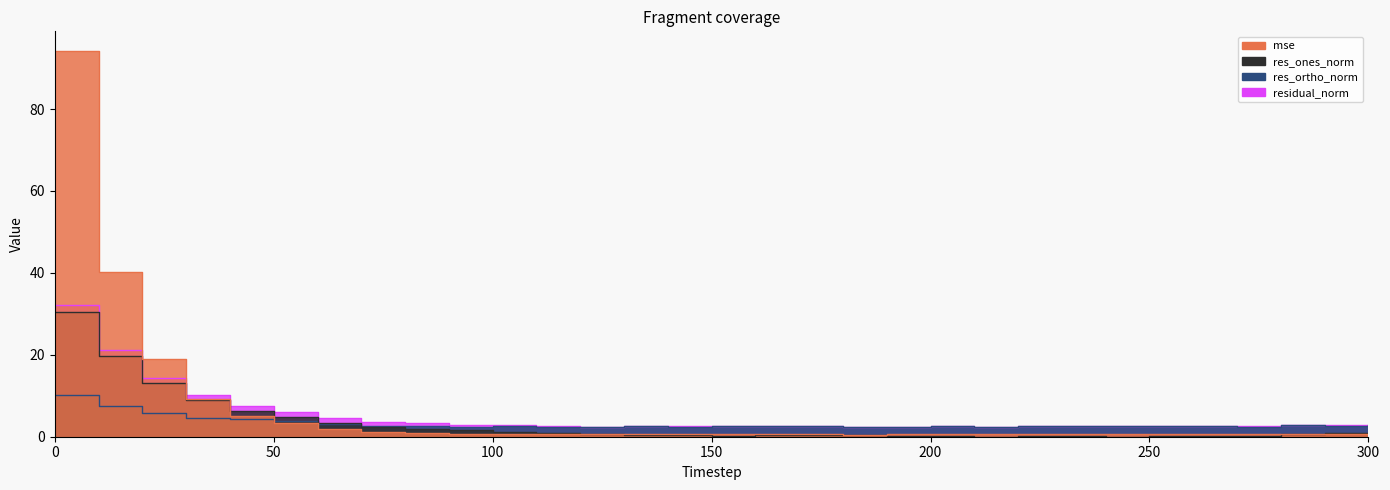

Is it true that mse equals 0.9 at 200?

False